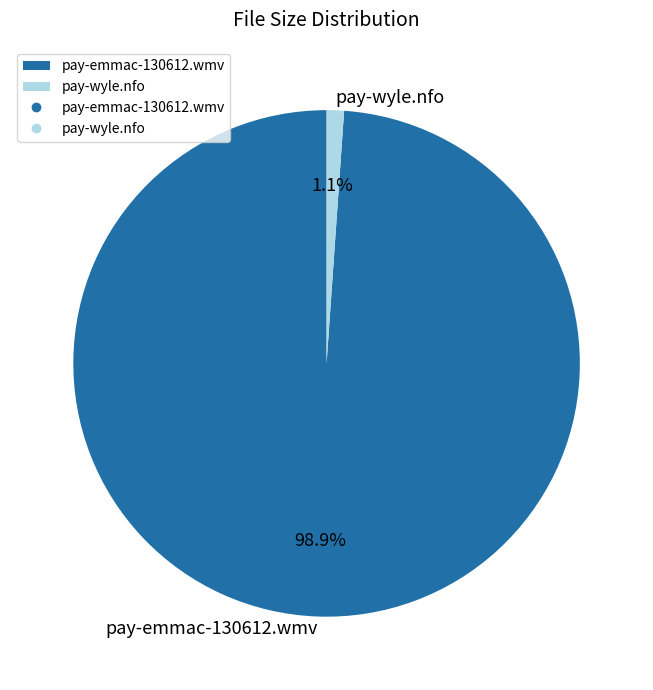

Is it true that pay-wyle.nfo is 1% of the pie?

True